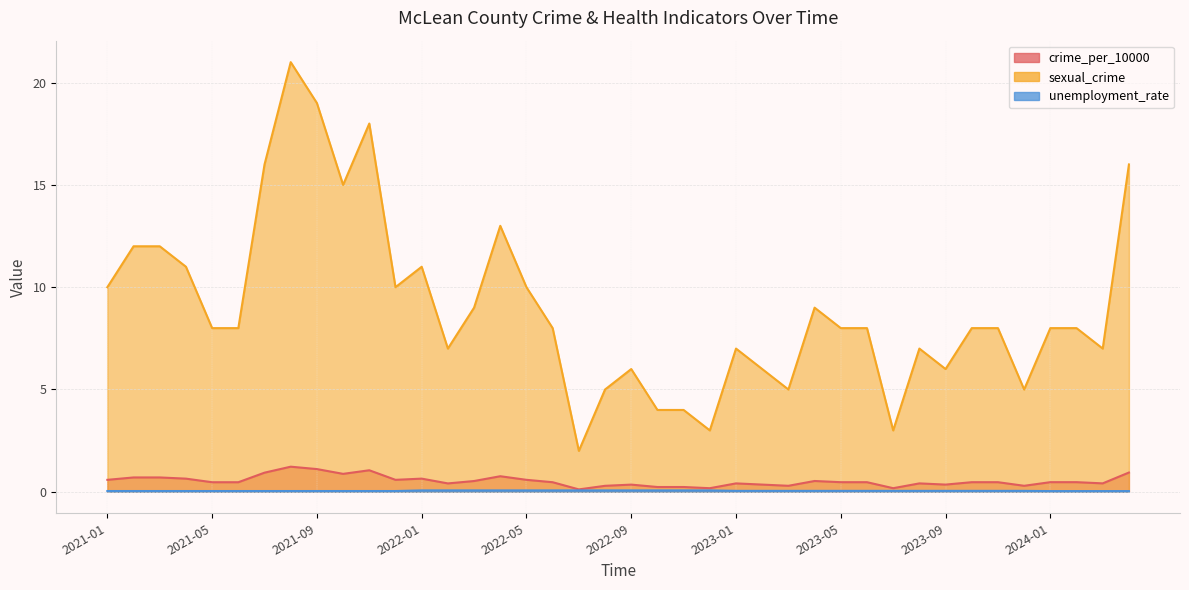

What is the sum of all sexual_crime values?

361.0